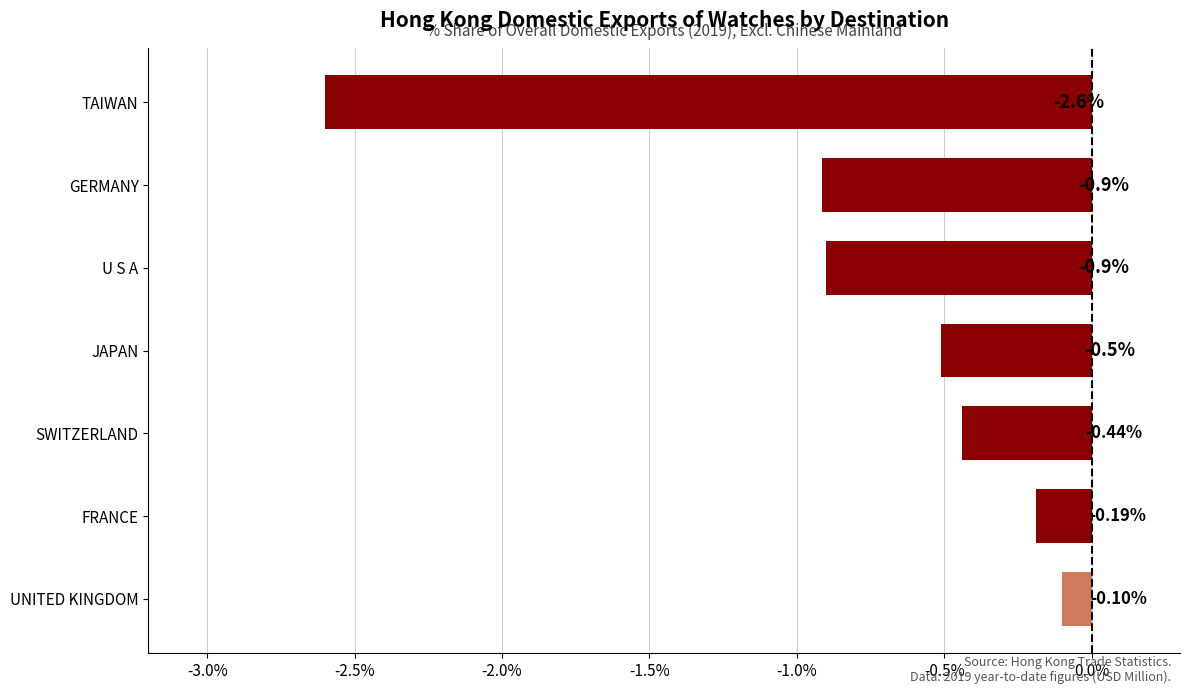

What is the average value?

-0.8